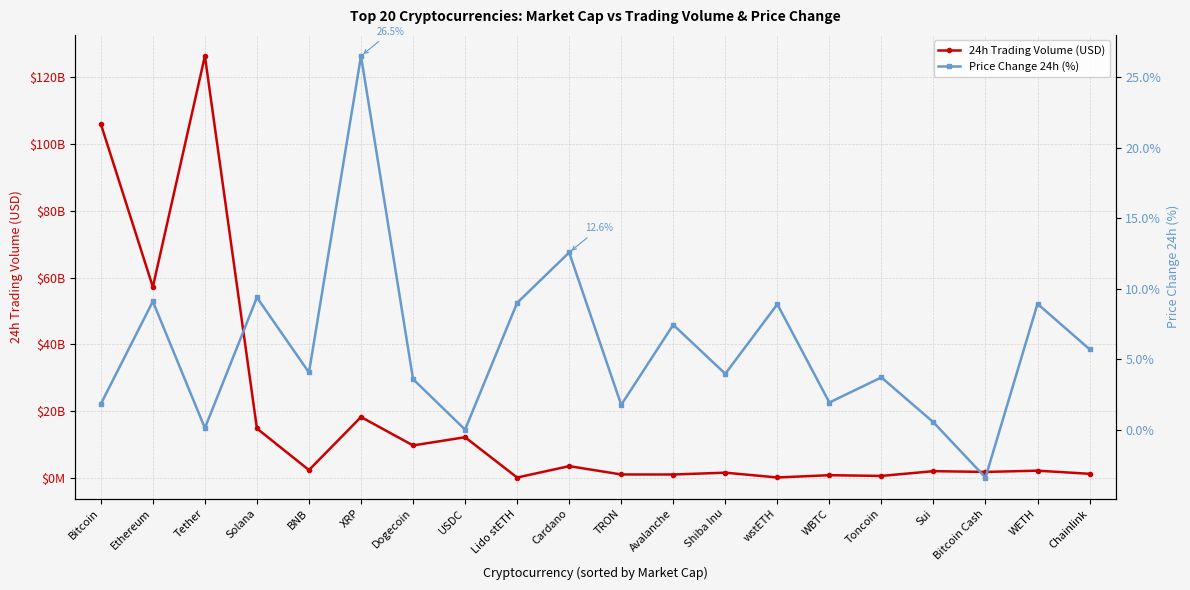

What is the difference between the highest and lowest values at BNB?

2380817568.9